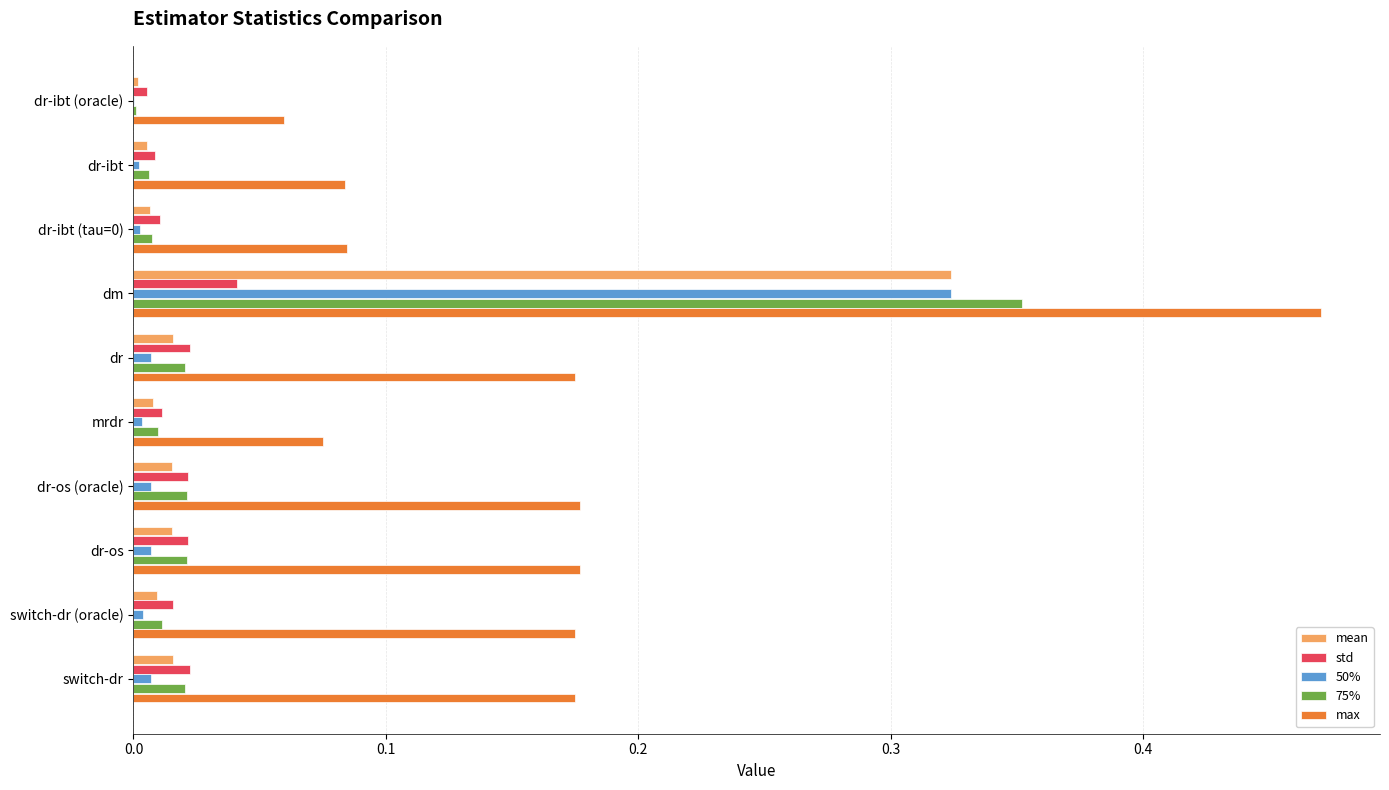

Is the value of max at dm greater than the value of 75% at dr-os (oracle)?

Yes